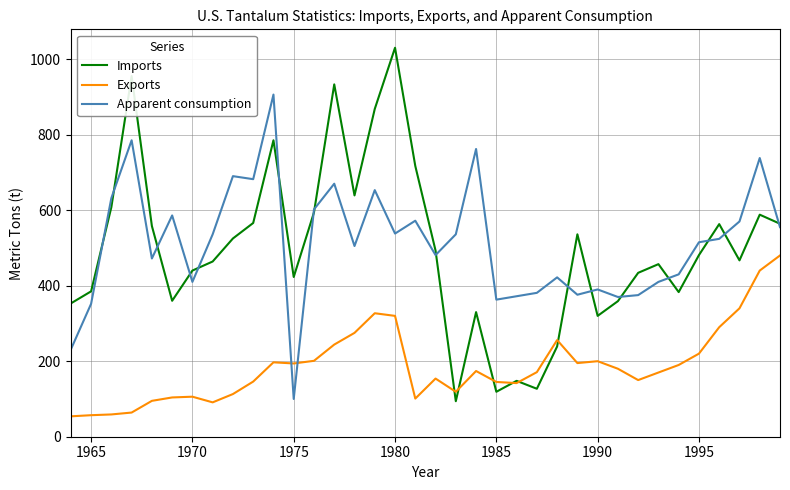

What is the difference between the maximum and minimum values in the Exports series?

426